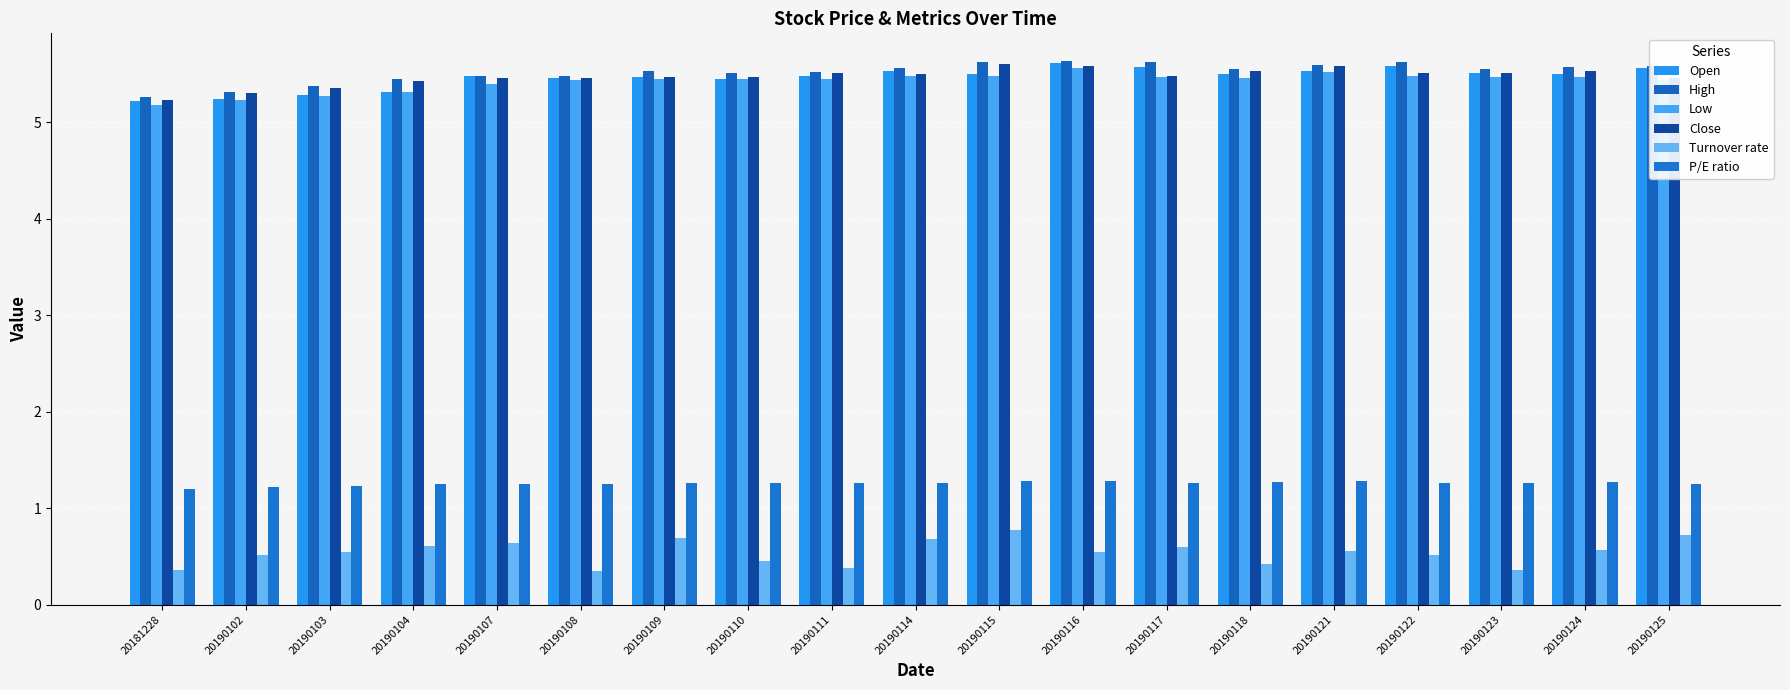

Is the value of P/E ratio at 20190109 greater than the value of Low at 20190118?

No